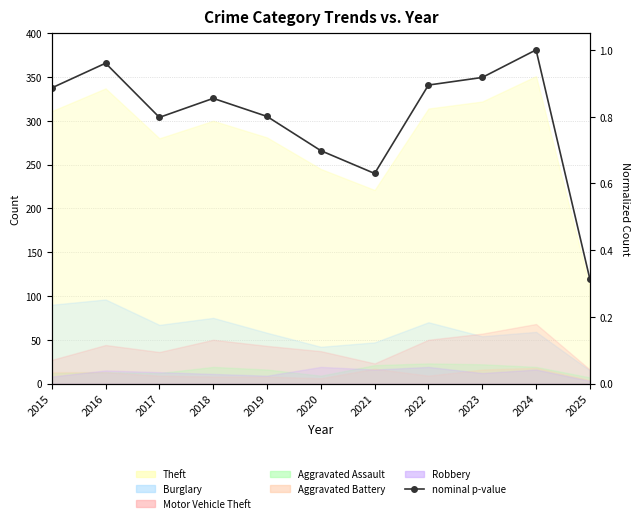

What is the difference between the maximum and minimum values?

0.7